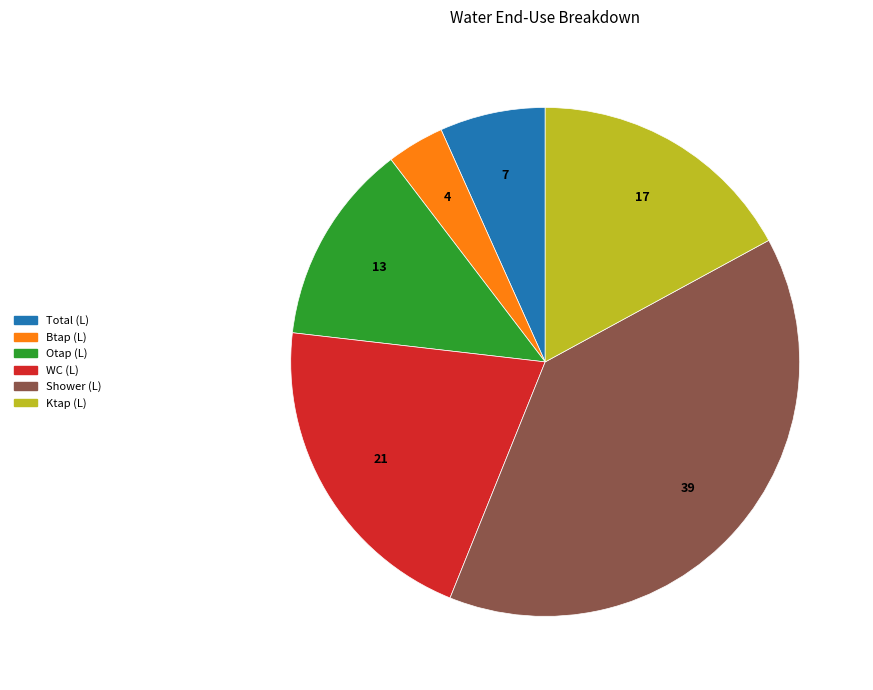

Is there any slice that represents more than half of the pie?

No